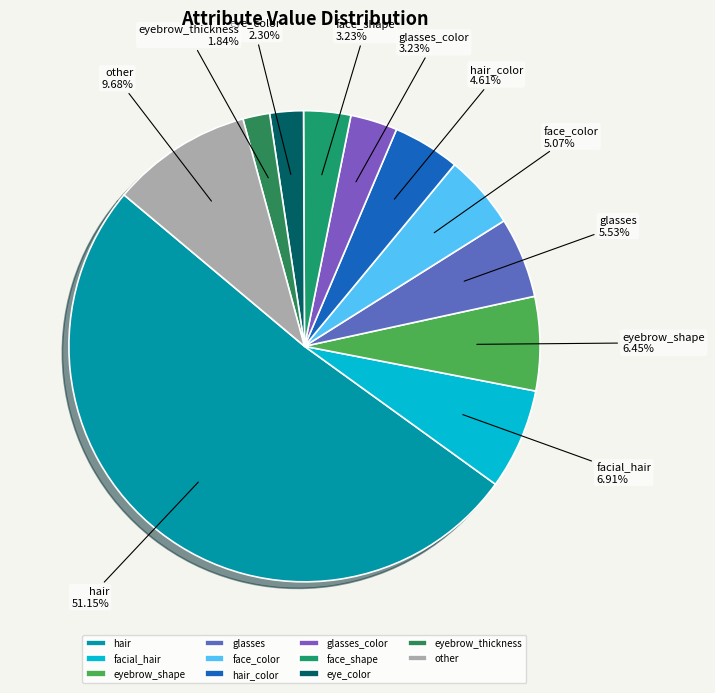

Combined, do glasses and glasses_color account for over 50%?

No